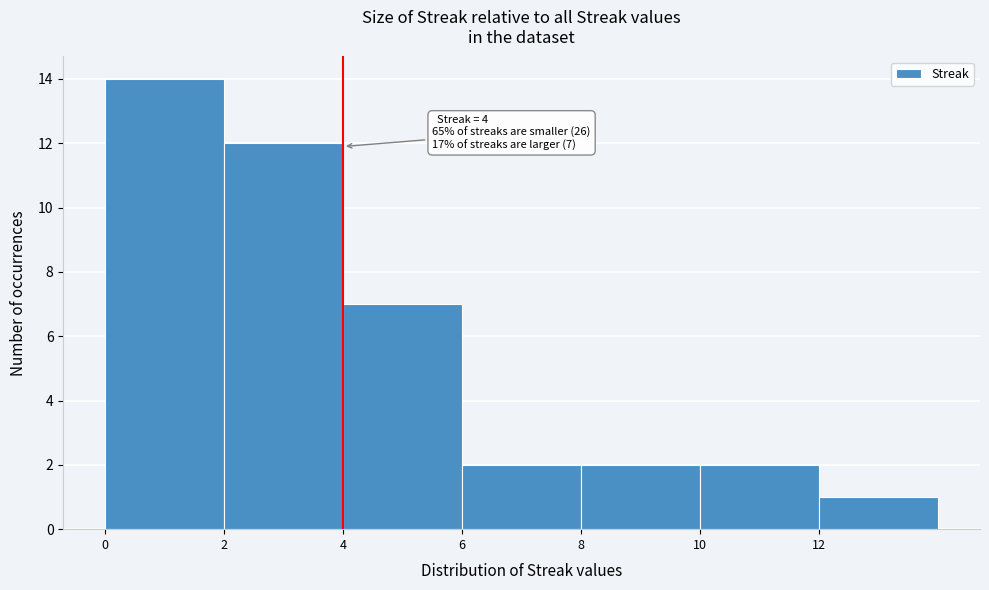

Which range on the x-axis has the tallest bar?

0 to 2